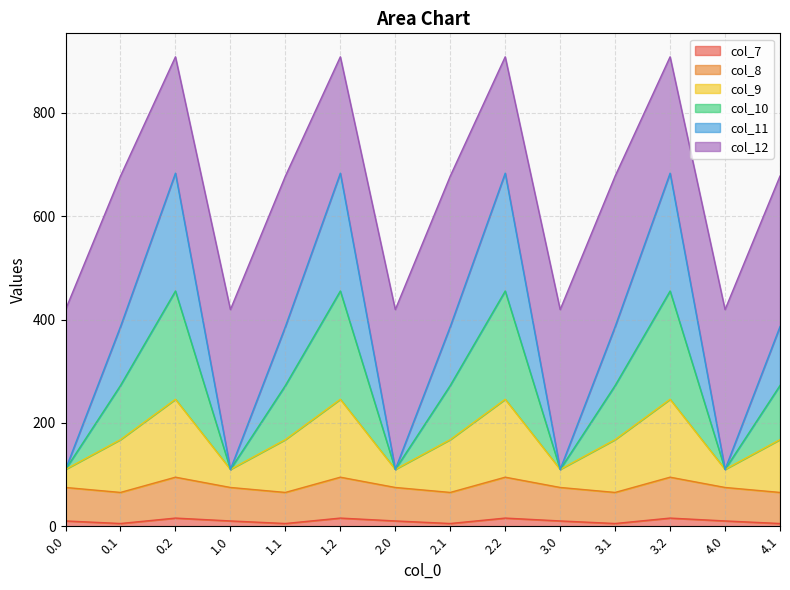

True or false: col_11 and col_10 cross at least once.

False